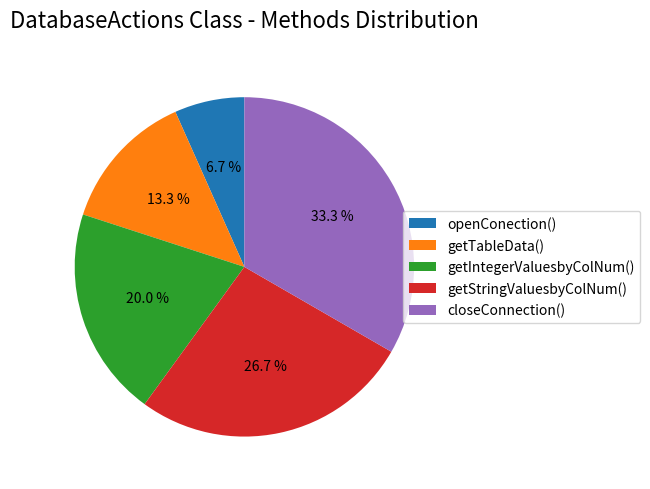

Is there any slice that represents more than half of the pie?

No